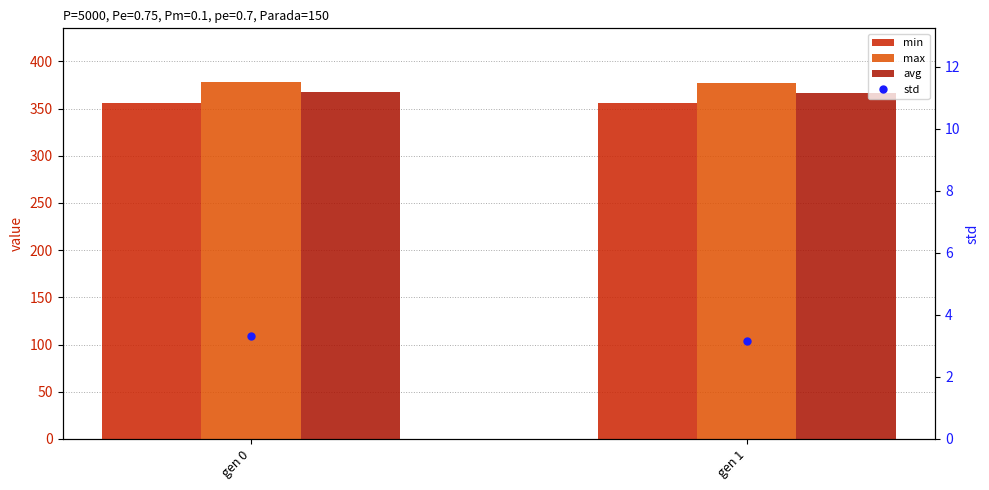

The value of avg at gen 1 is 590.2. True or false?

False